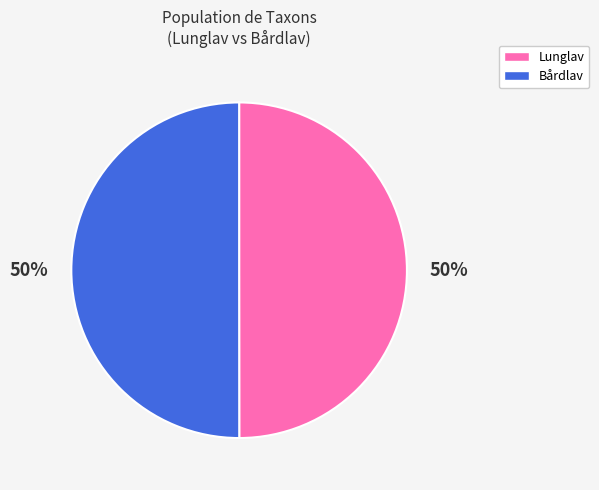

How many segments does this pie chart have?

2